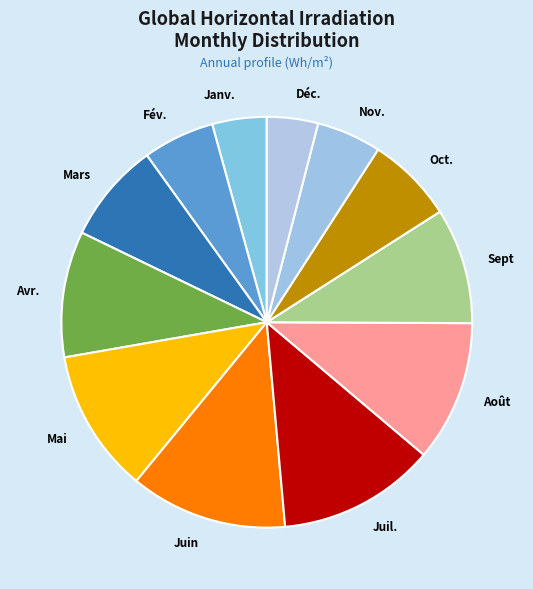

Does Août account for over 50% of the chart?

No